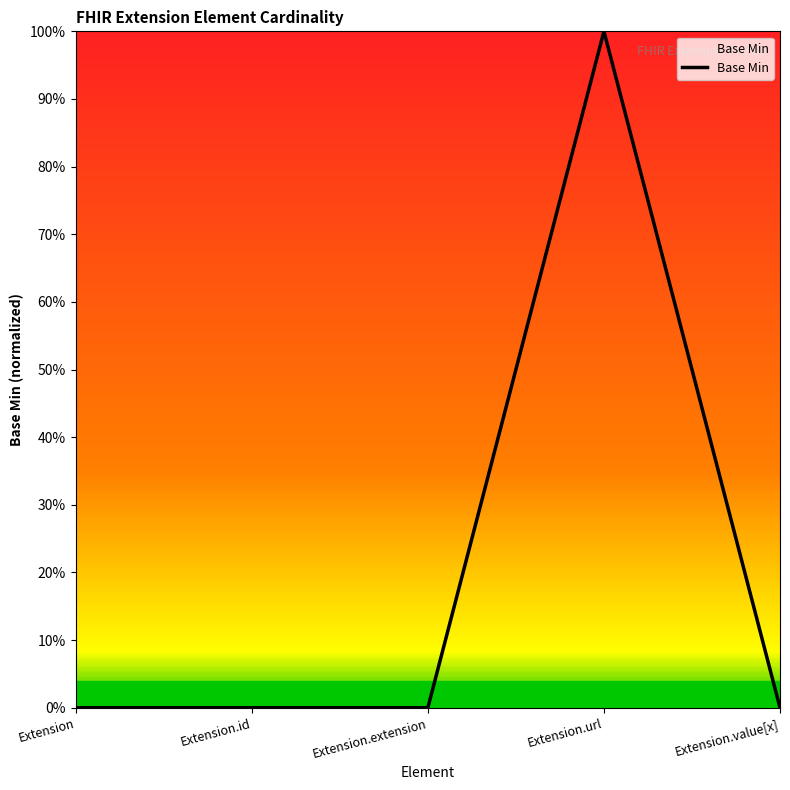

What position from the left is Extension.url?

4